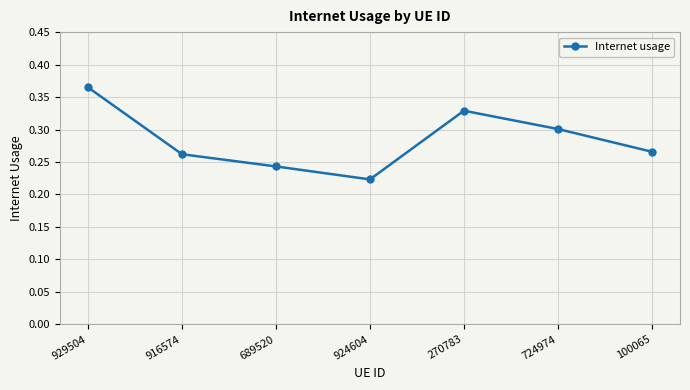

What is the difference between the values at 924604 and 724974?

0.1